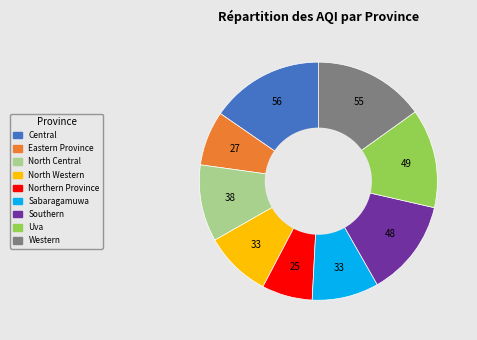

What is the smallest slice in the pie chart?

Northern Province